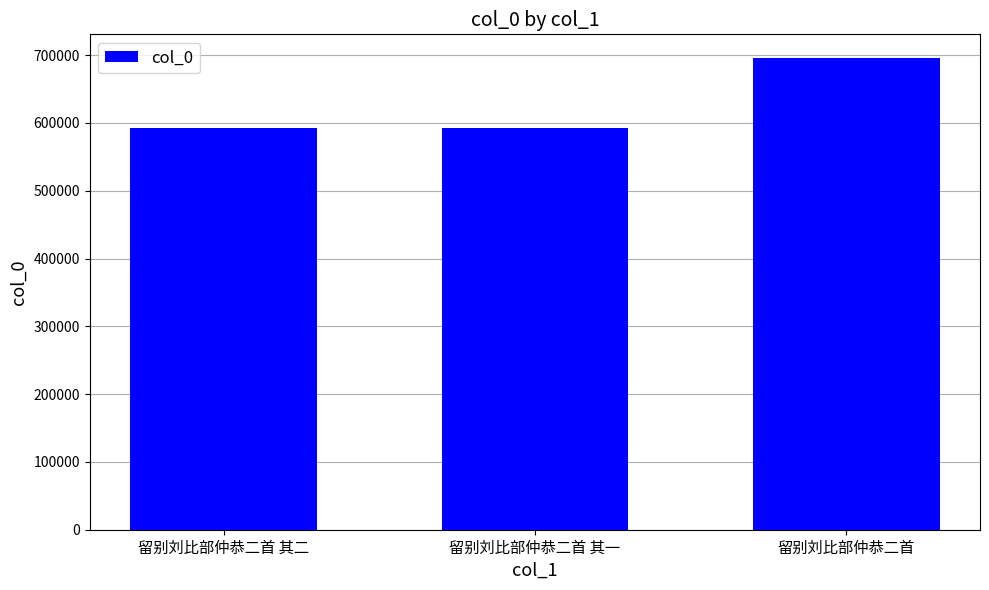

Which label corresponds to the largest value in the chart?

留别刘比部仲恭二首